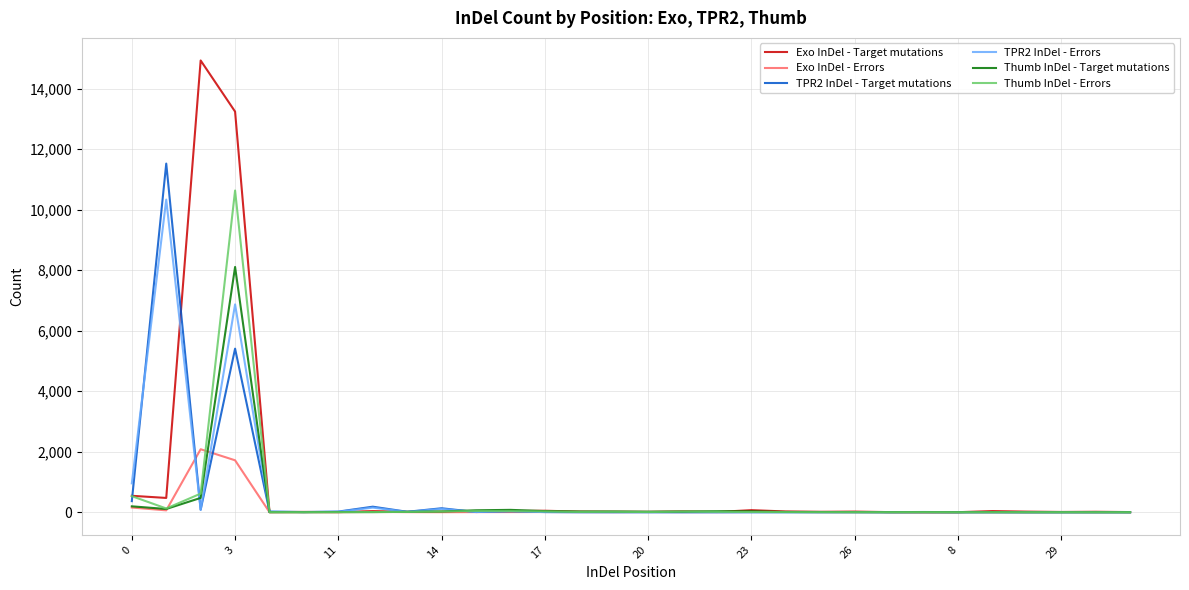

Which series has the largest range (max minus min)?

Exo InDel - Target mutations